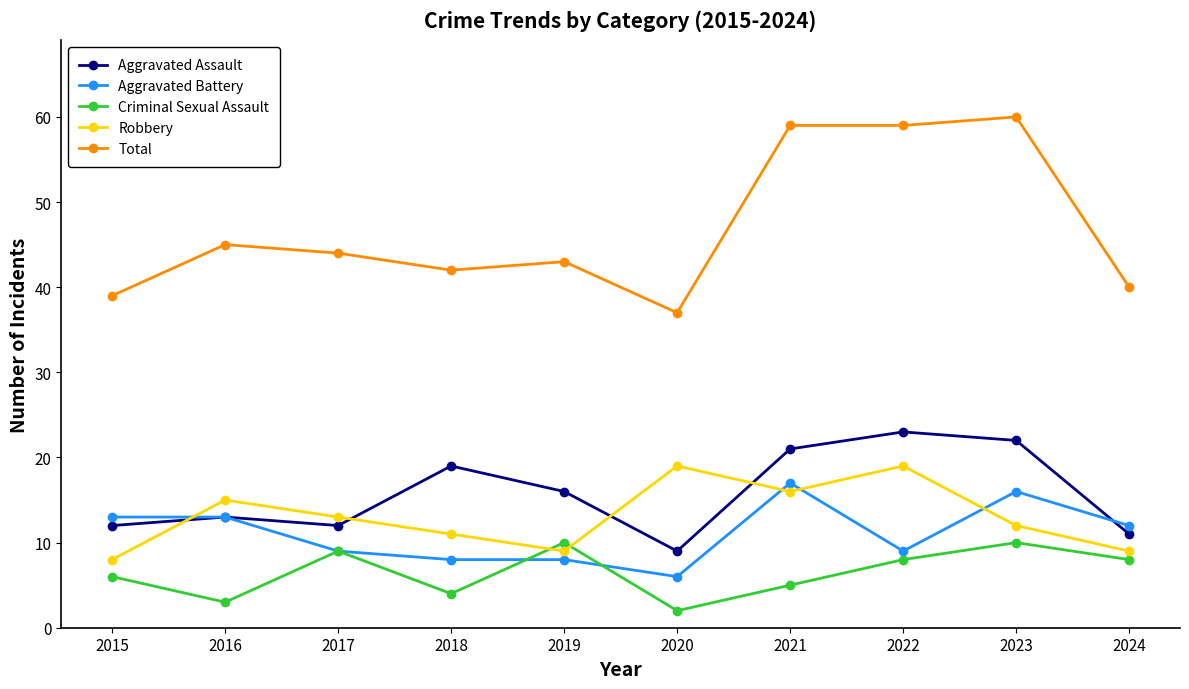

Where is Criminal Sexual Assault nearest to the value 6?

2015